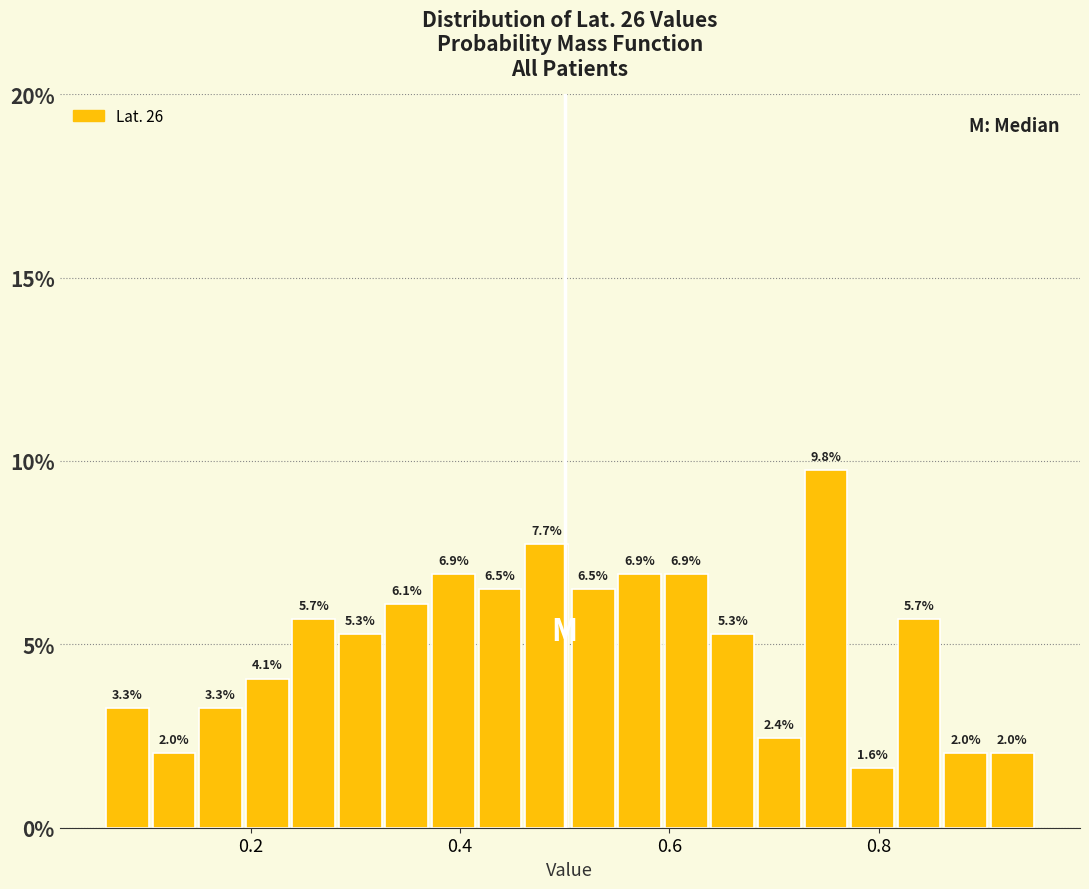

Around what value on the x-axis is the tallest bar? Give the approximate position of its centre, as read against the axis.

0.74